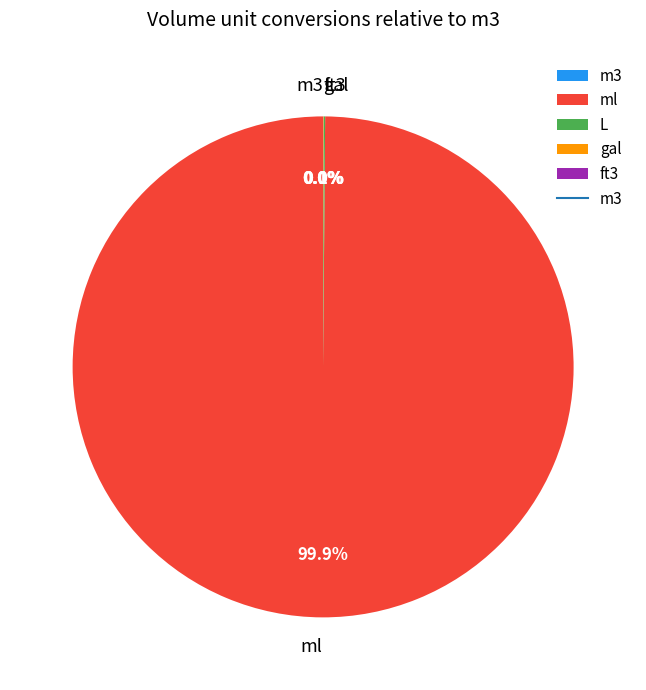

Is there any slice that represents more than half of the pie?

Yes